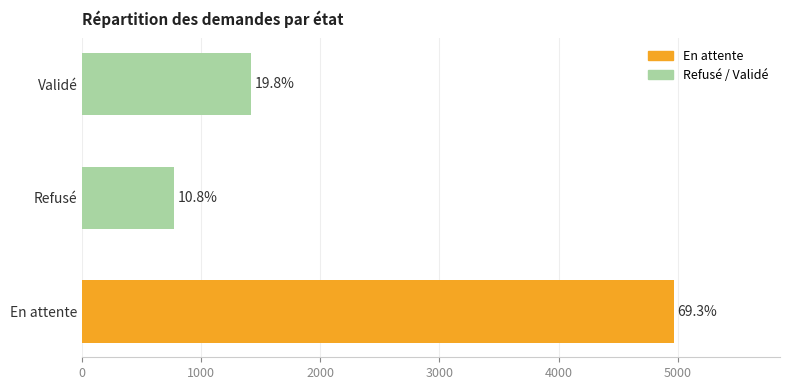

Does the chart contain any negative values?

No